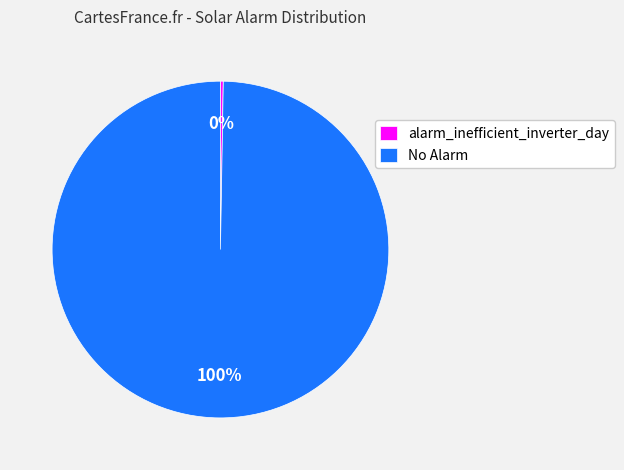

To the nearest percent, what is the average slice percentage?

50%